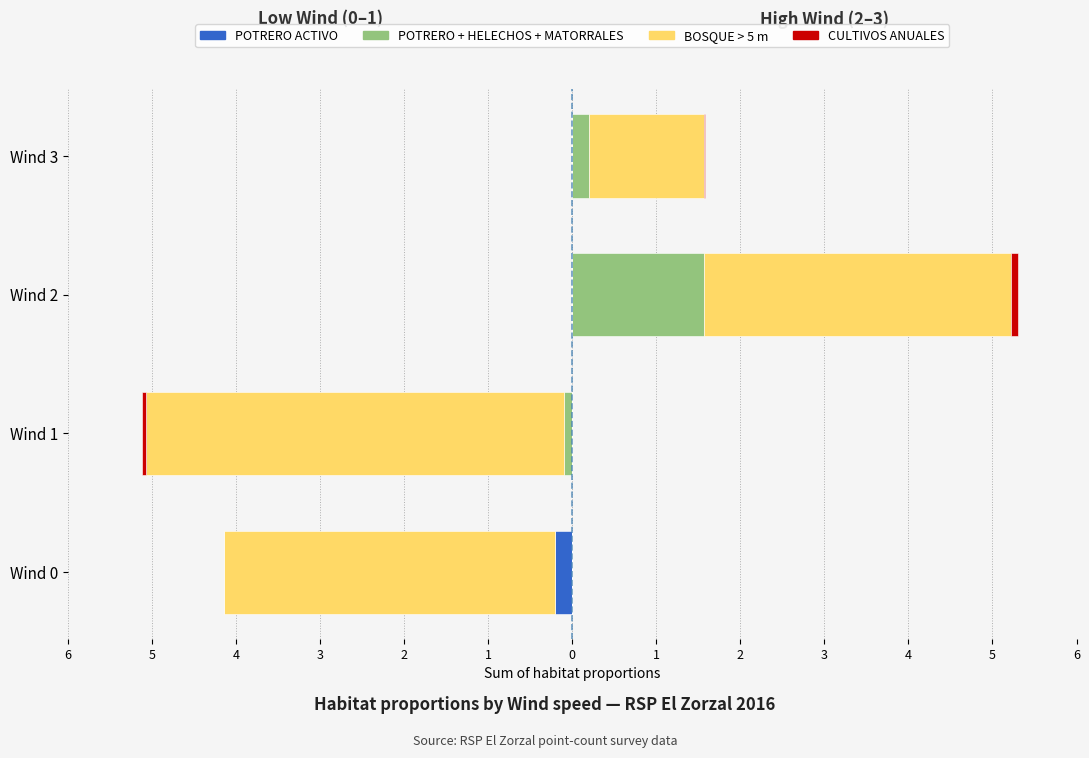

Count the number of categories in the chart.

4